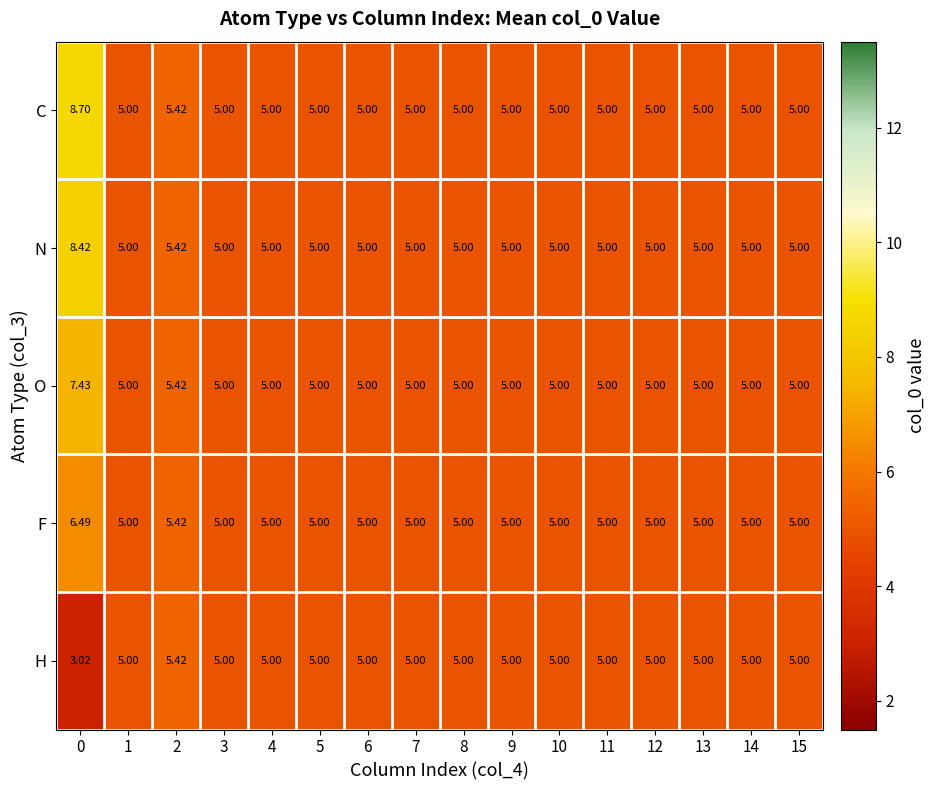

Which series has the largest total across all categories?

C